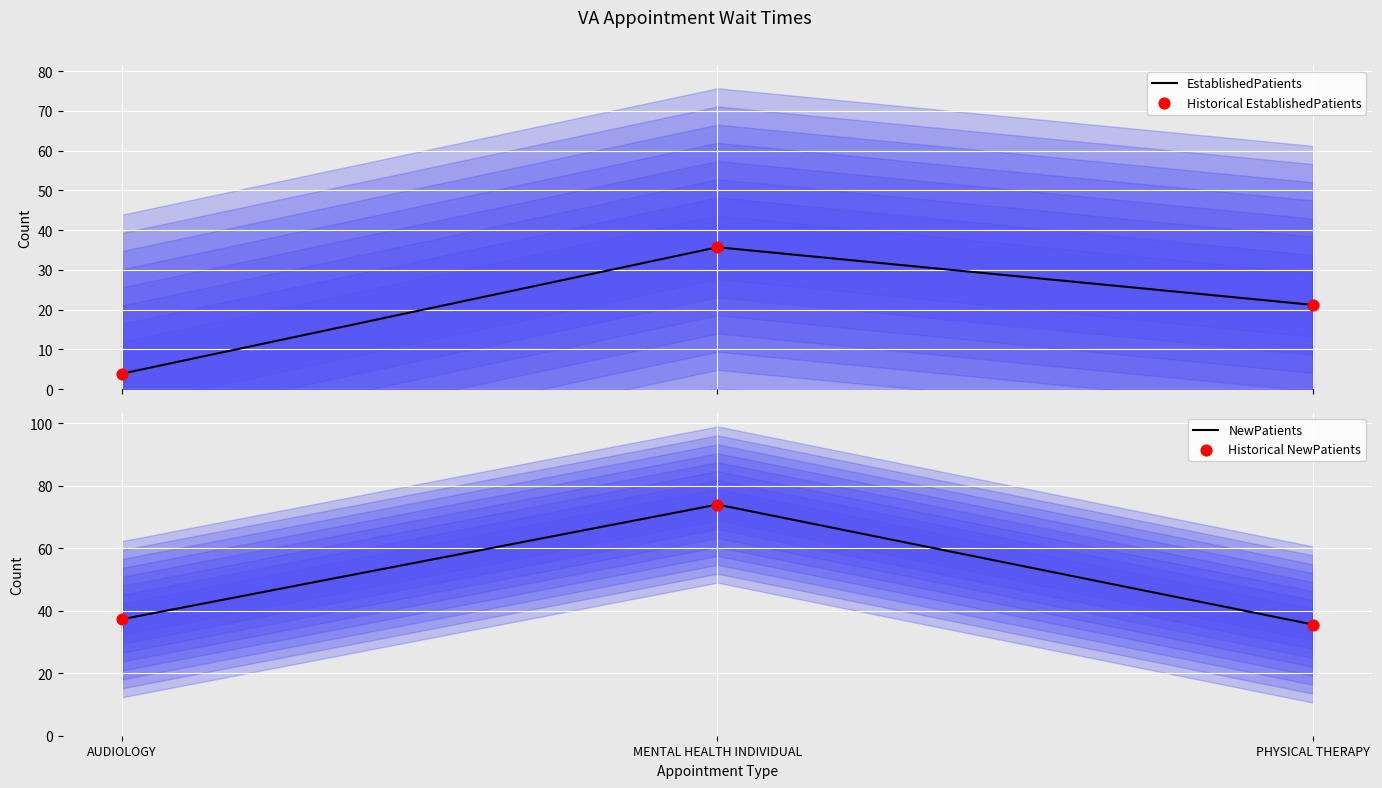

What are all the series names shown in the legend?

EstablishedPatients, Historical EstablishedPatients, NewPatients, Historical NewPatients